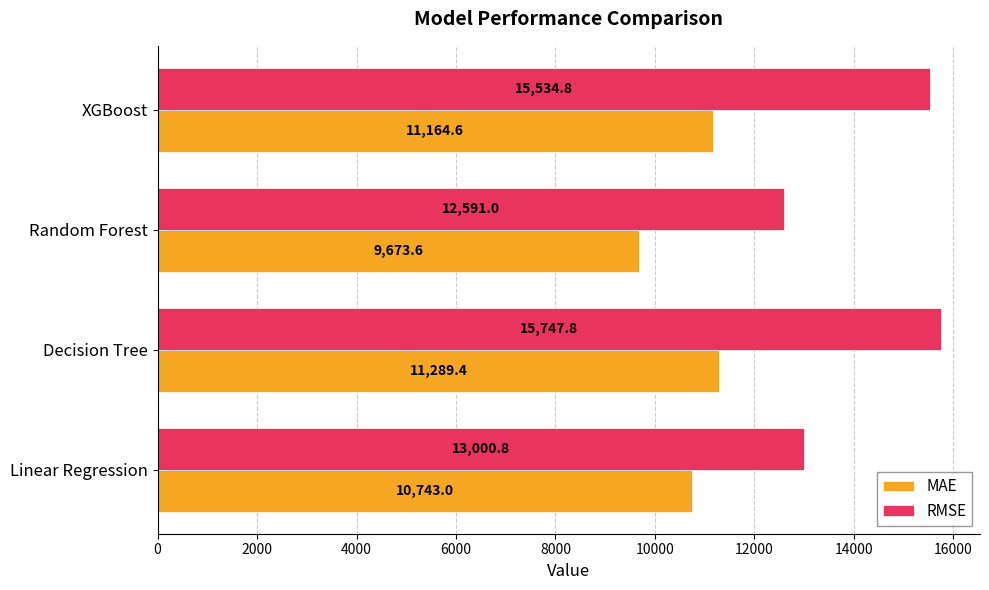

What is the average value of the RMSE series?

14218.6